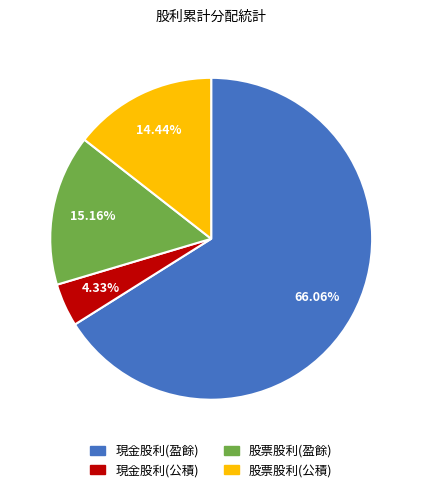

To the nearest percent, what is the average slice percentage?

25%